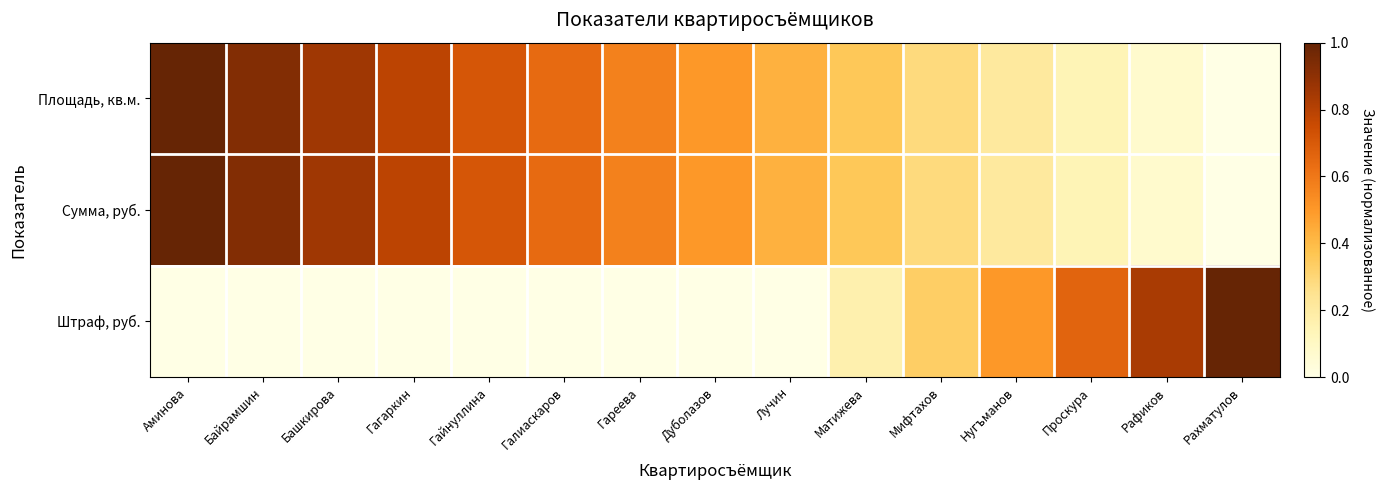

Between Байрамшин and Дуболазов, which is larger?

Байрамшин